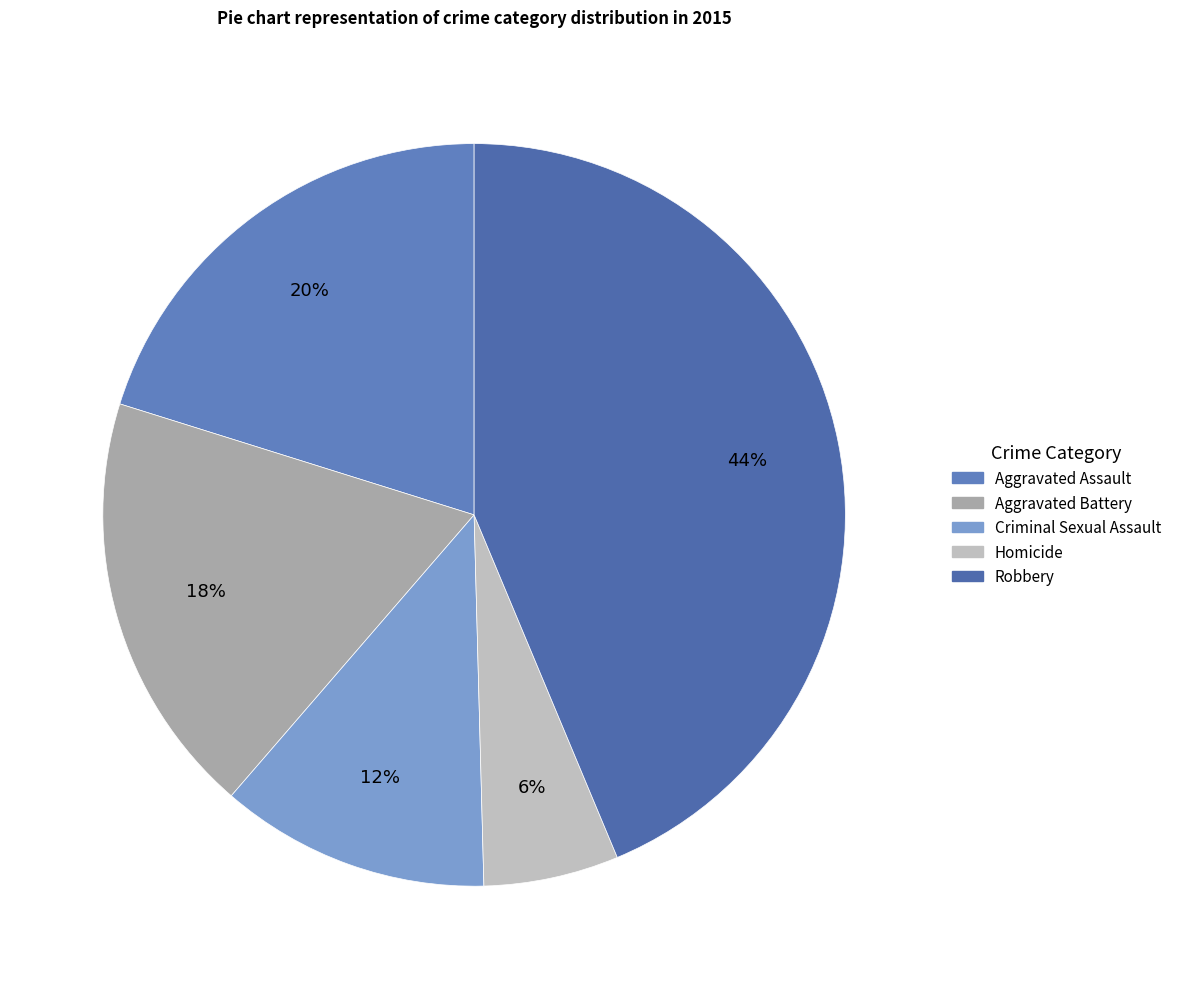

Which category has the biggest portion of the pie?

Robbery